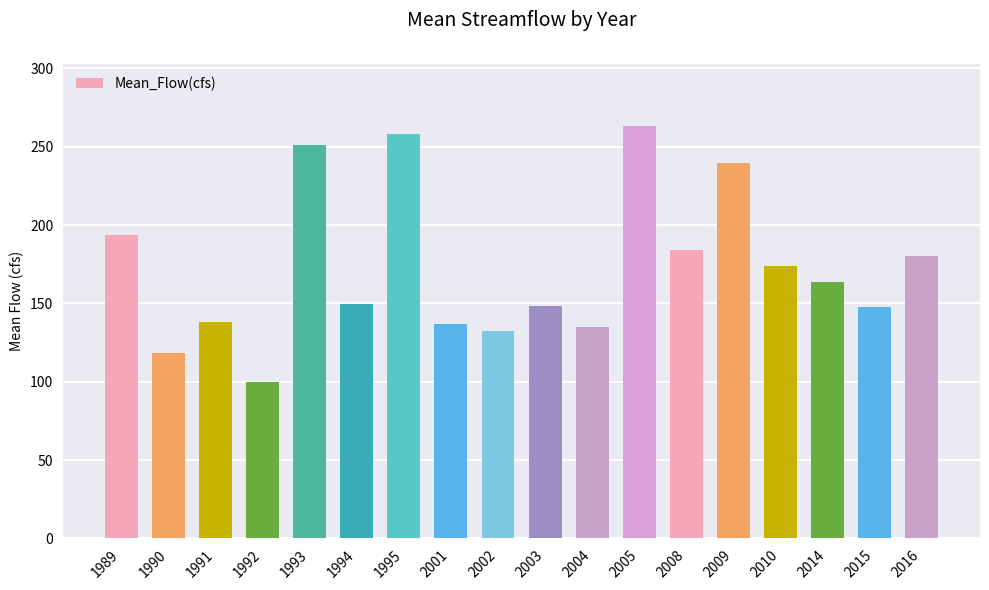

The chart shows a value of 173.8 at 2010. True or false?

True